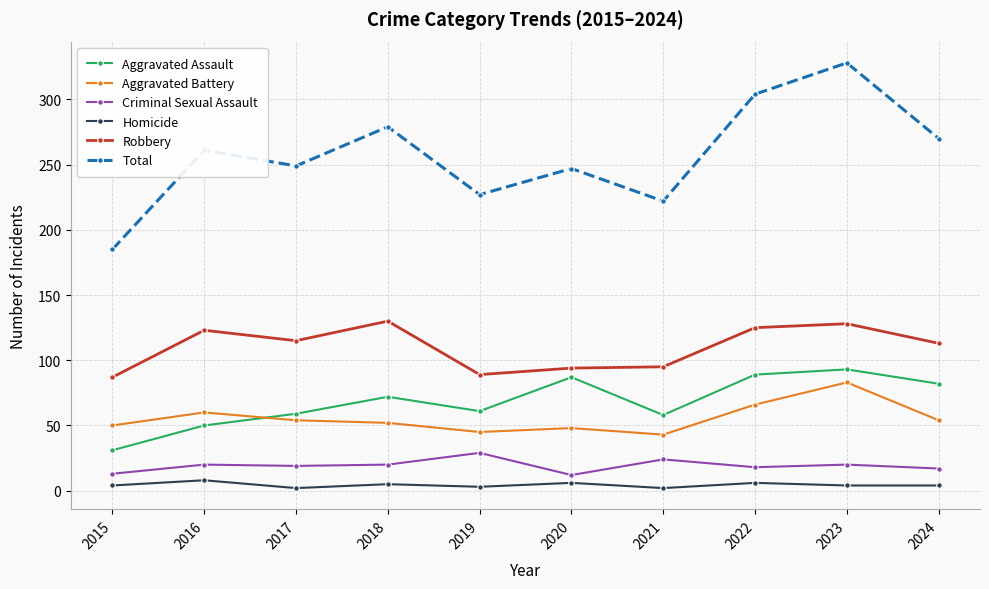

What is the difference between the second highest and second lowest values in the Aggravated Battery series?

21